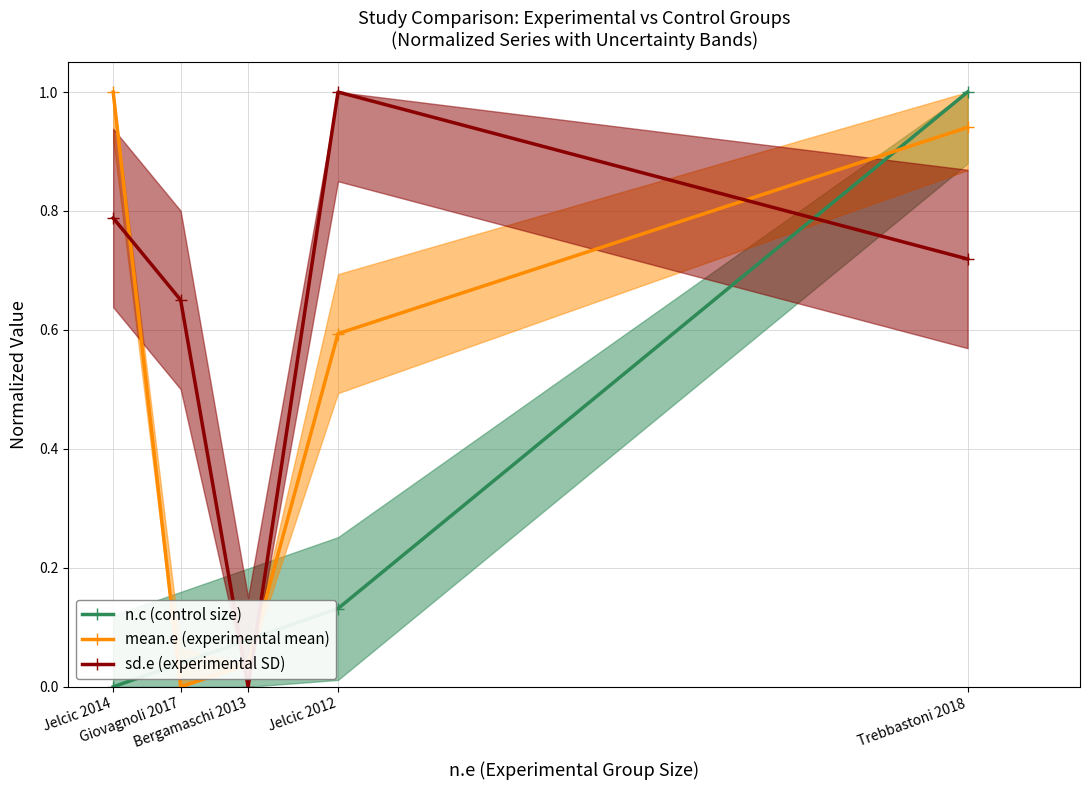

What is the total value across all series at Bergamaschi 2013?

0.1